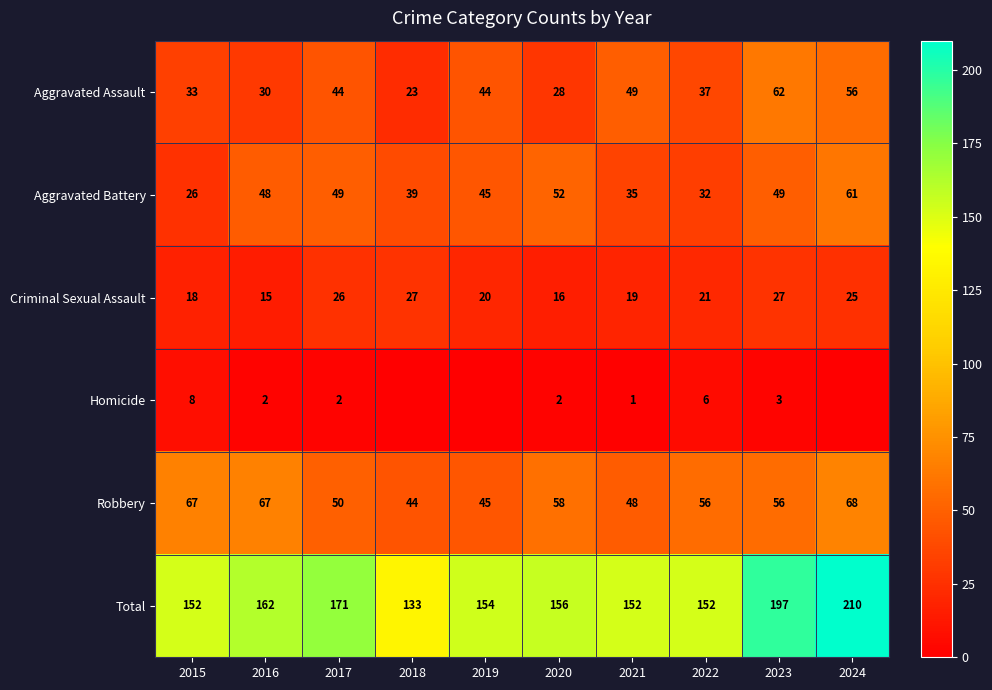

What is the spread (max minus min) of values at 2024?

210